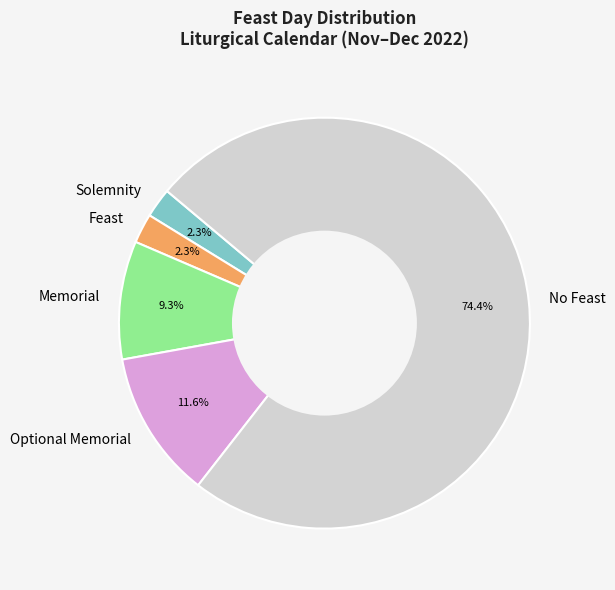

To the nearest percent, what is the average slice percentage?

20%